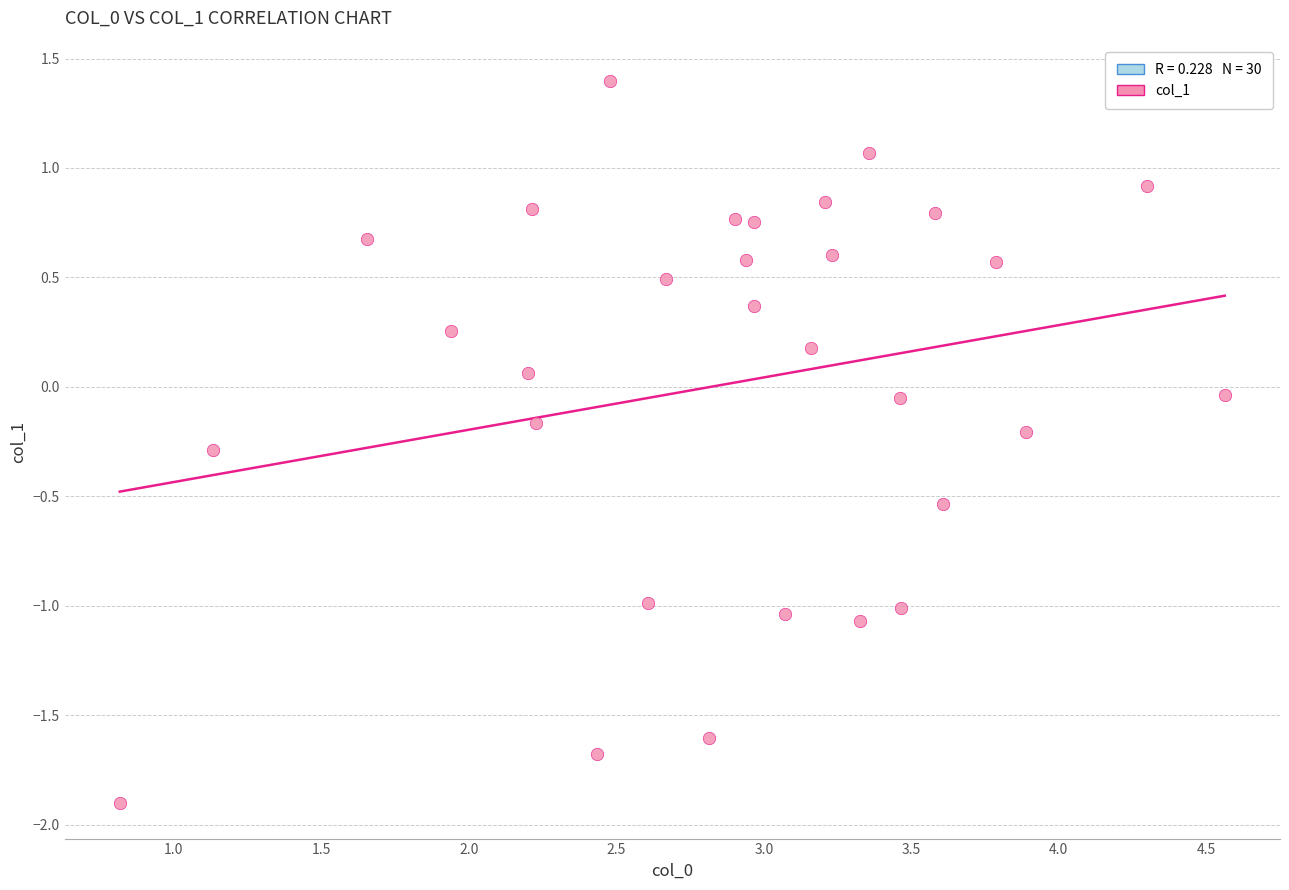

What is the range of Y values (max minus min)?

3.3